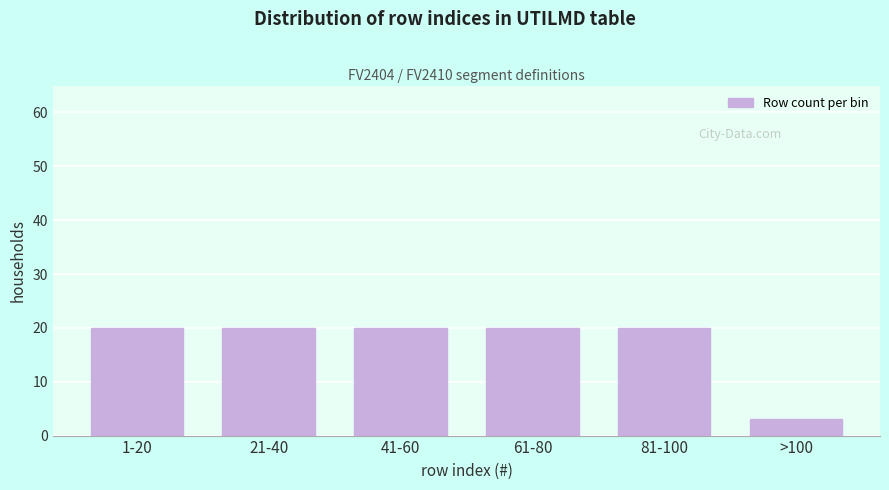

Reading left to right, list all the values displayed in this chart.

1-20=20	21-40=20	41-60=20	61-80=20	81-100=20	>100=3